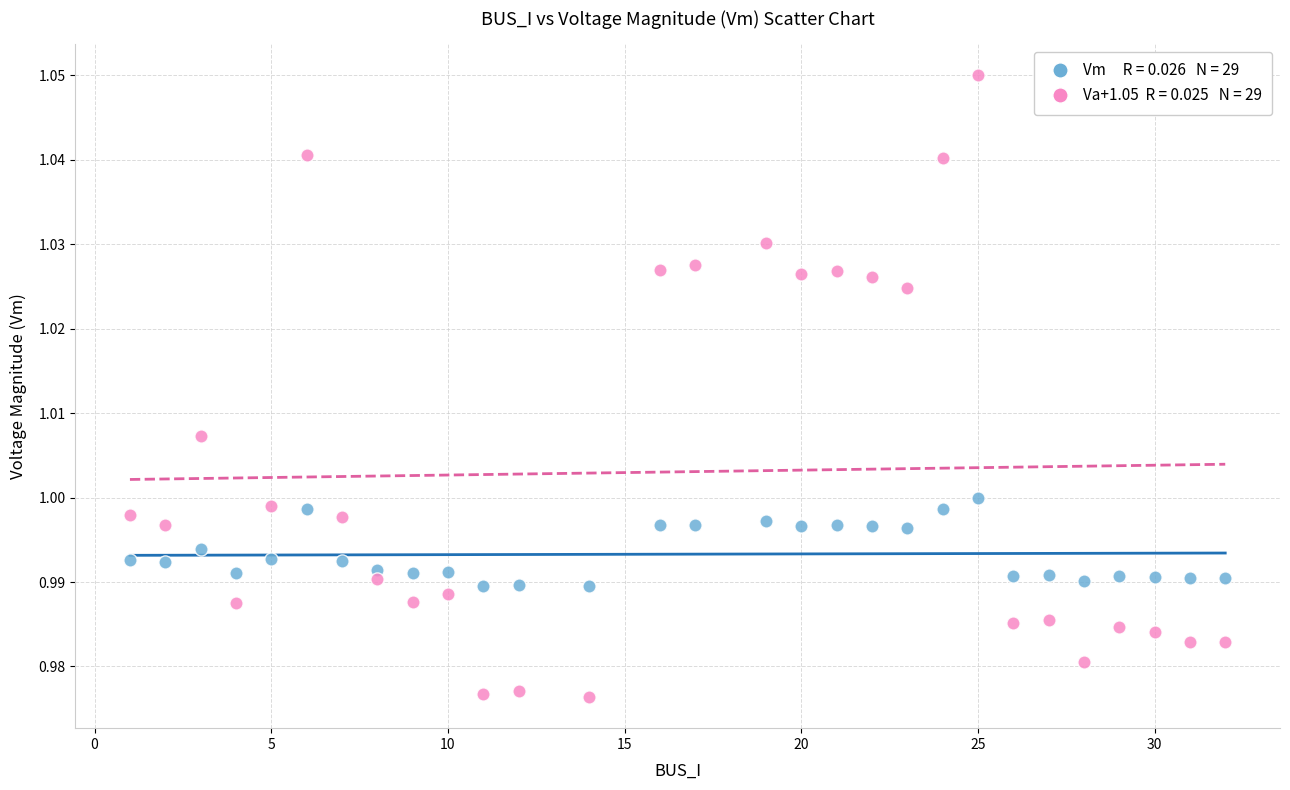

Across all data points, what is the range of X values (max minus min)?

31.0